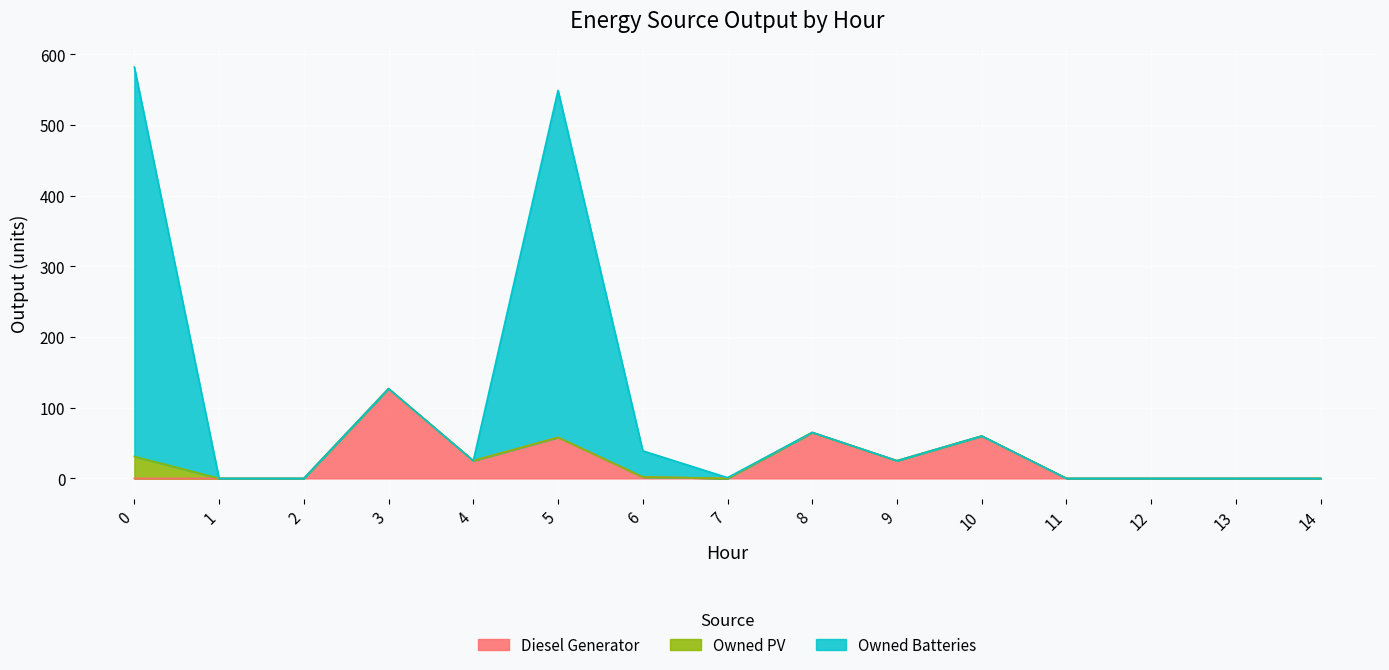

How many lines are shown in the chart?

3